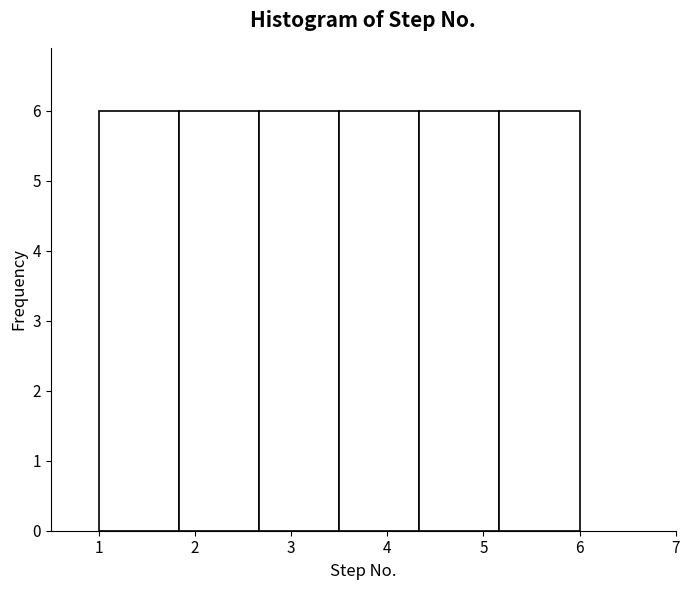

Reading left to right, transcribe this chart: for each bar, give the range it covers on the x-axis and its height. Neither the bar edges nor the heights are printed on the chart, so give them approximately, as read against the axes.

1.0 to 1.8: 6
1.8 to 2.7: 6
2.7 to 3.5: 6
3.5 to 4.3: 6
4.3 to 5.2: 6
5.2 to 6.0: 6